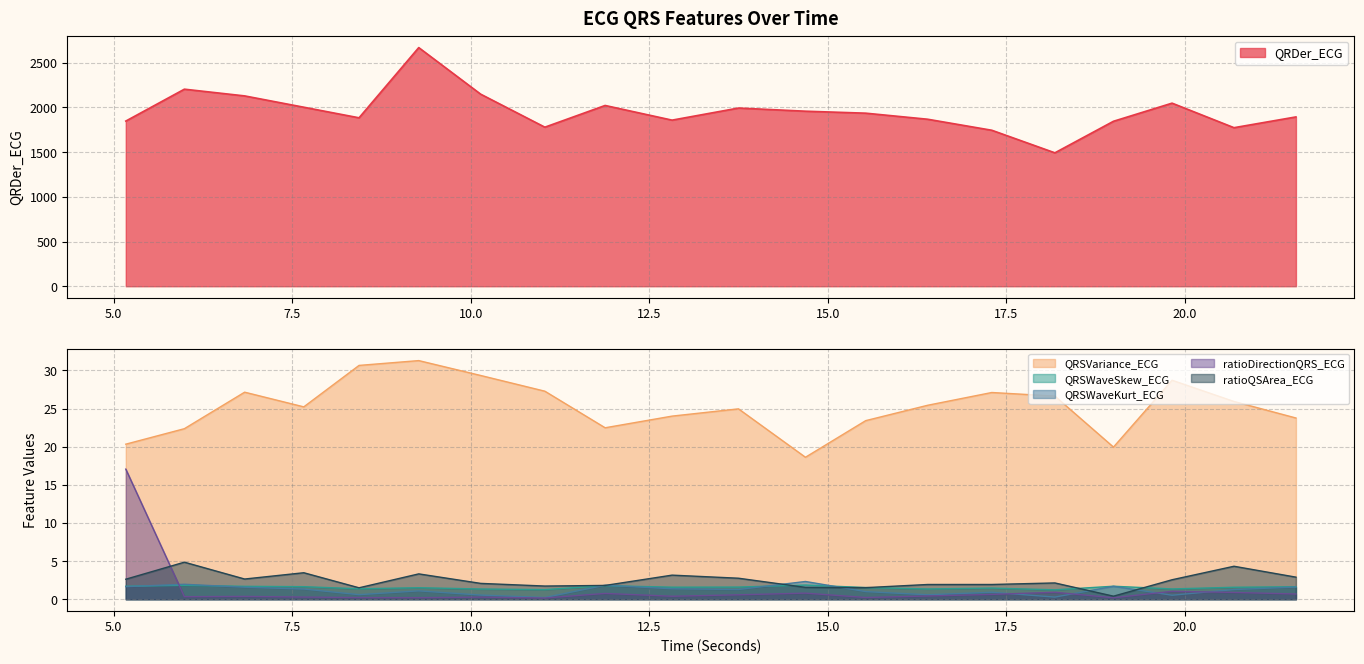

What is the difference between the maximum and minimum values in the QRDer_ECG series?

1176.9